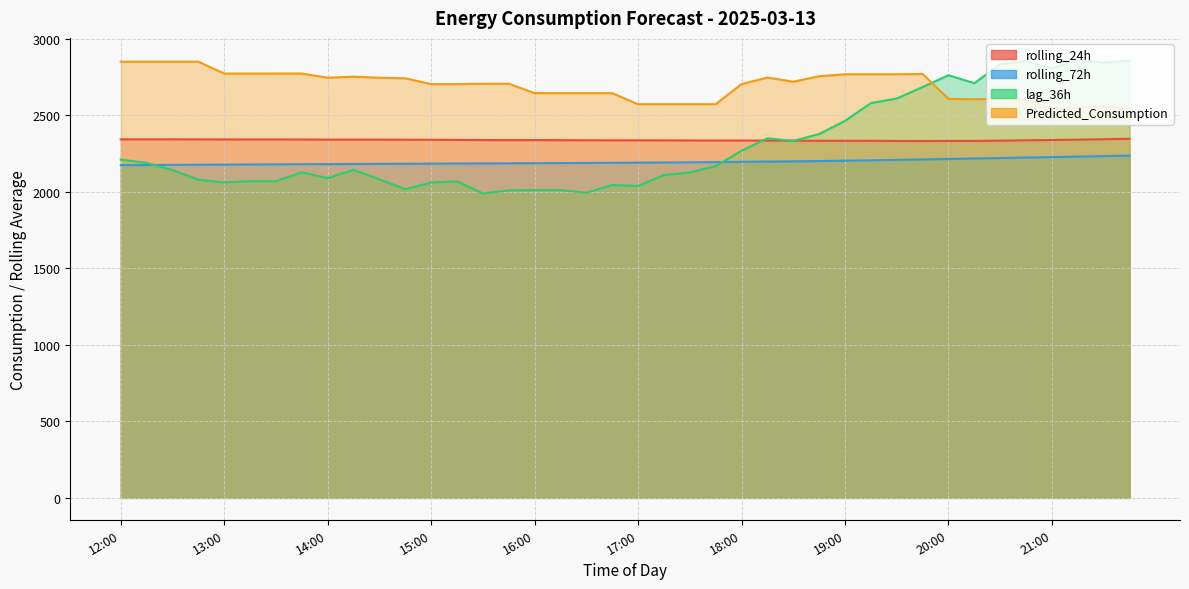

Read the rolling_72h value at 21:30.

2232.8